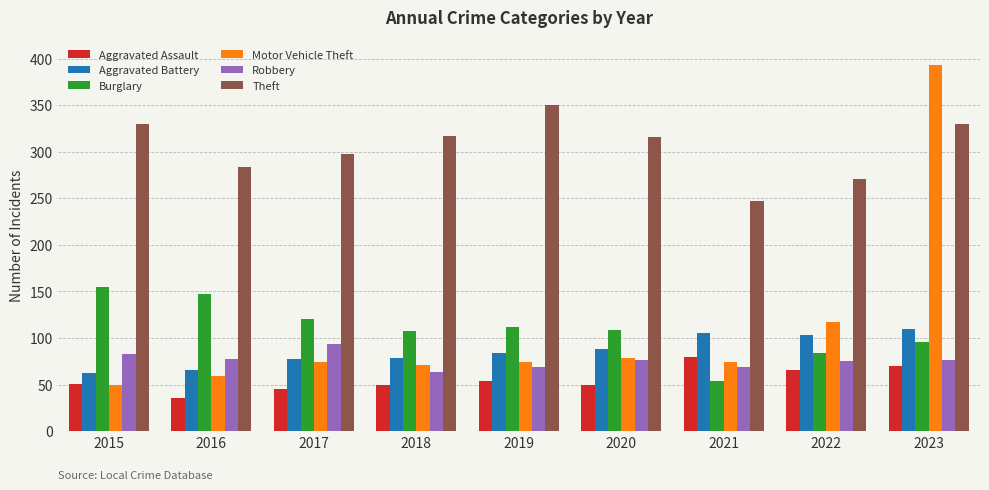

What is the average value of the Robbery series?

76